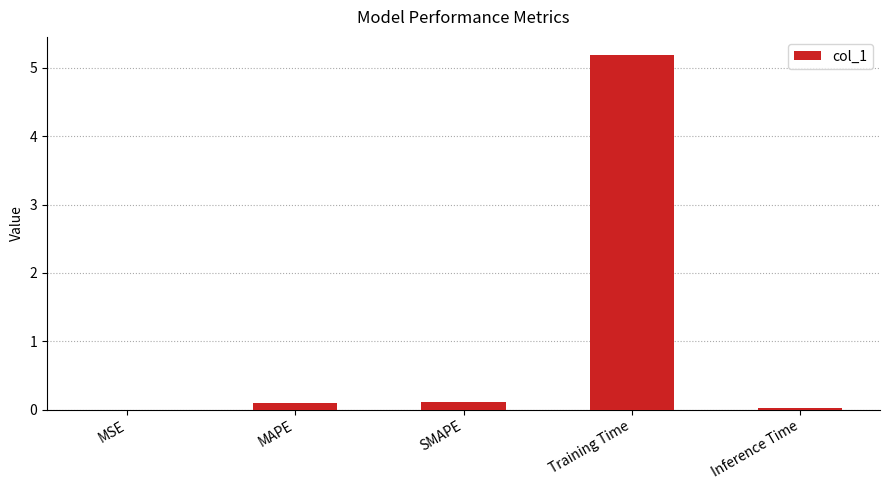

True or false: the data shows 0.0 at Inference Time.

True